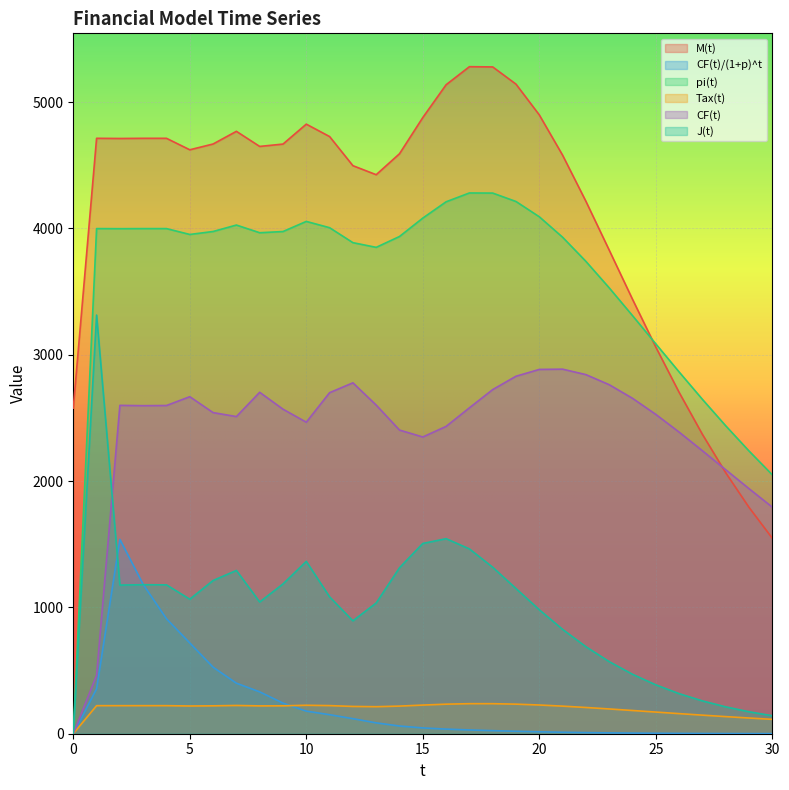

Which series has the largest total across all categories?

M(t)